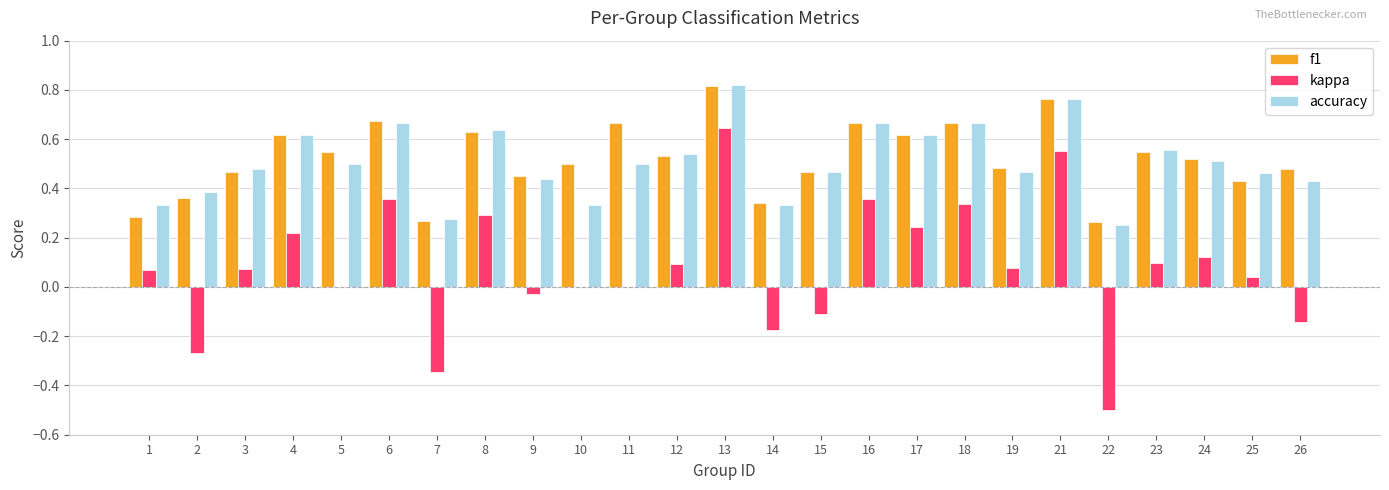

Is the value of kappa at 22 greater than the value of f1 at 10?

No